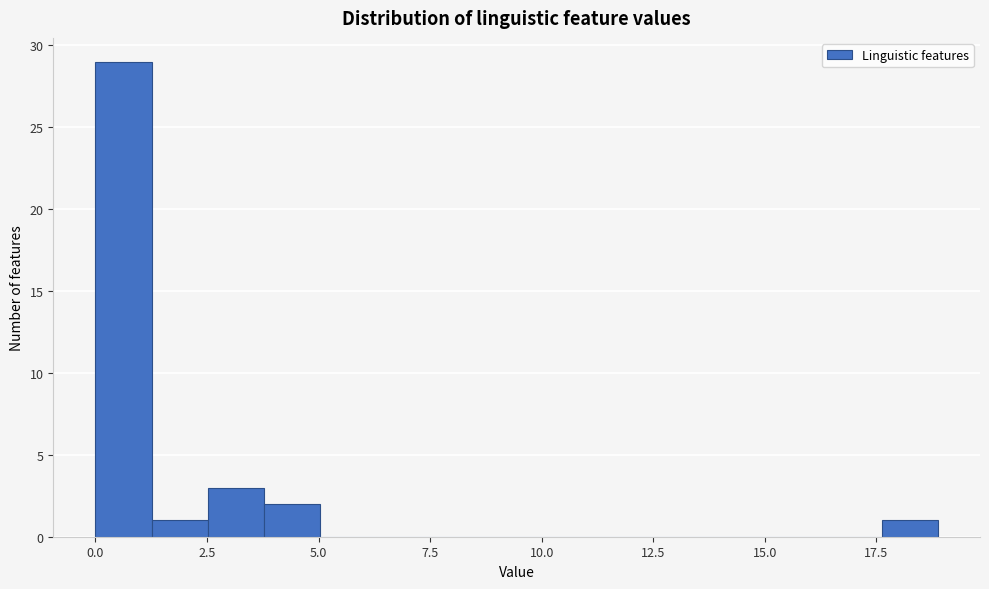

Around what value on the x-axis is the tallest bar? Give the approximate position of its centre, as read against the axis.

0.5